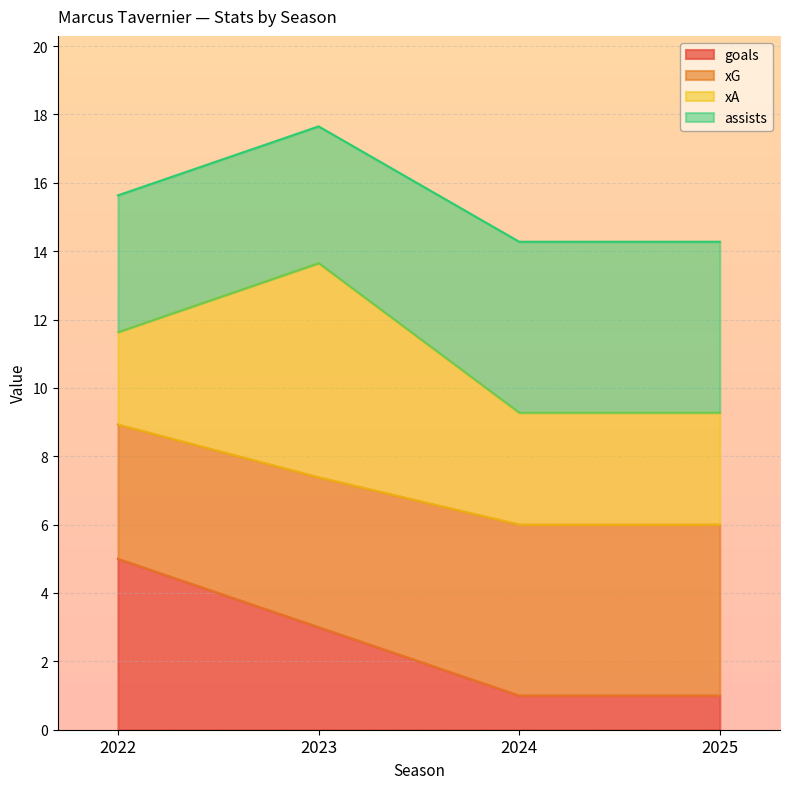

What is the total value across all series at 2023?

17.6